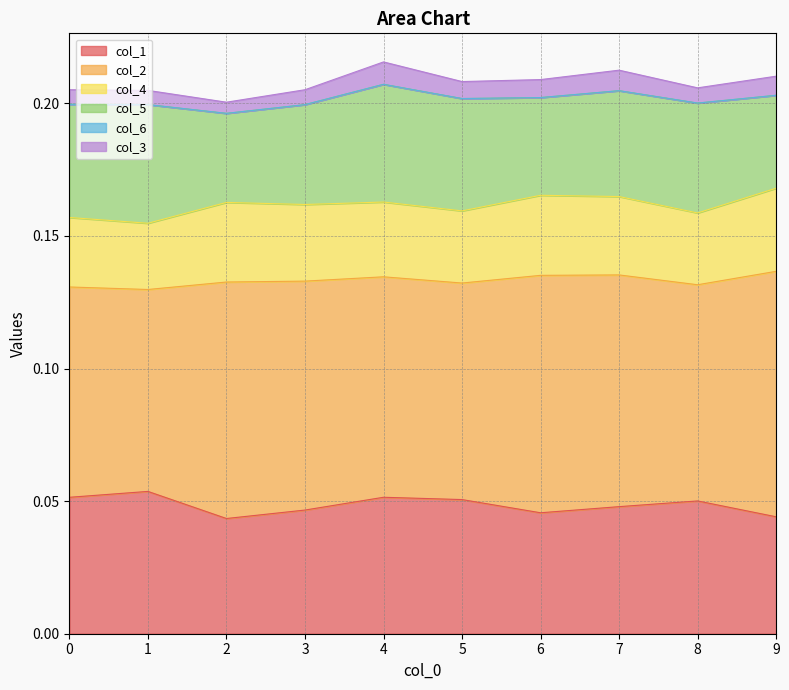

What is the spread (max minus min) of values at 1?

0.1